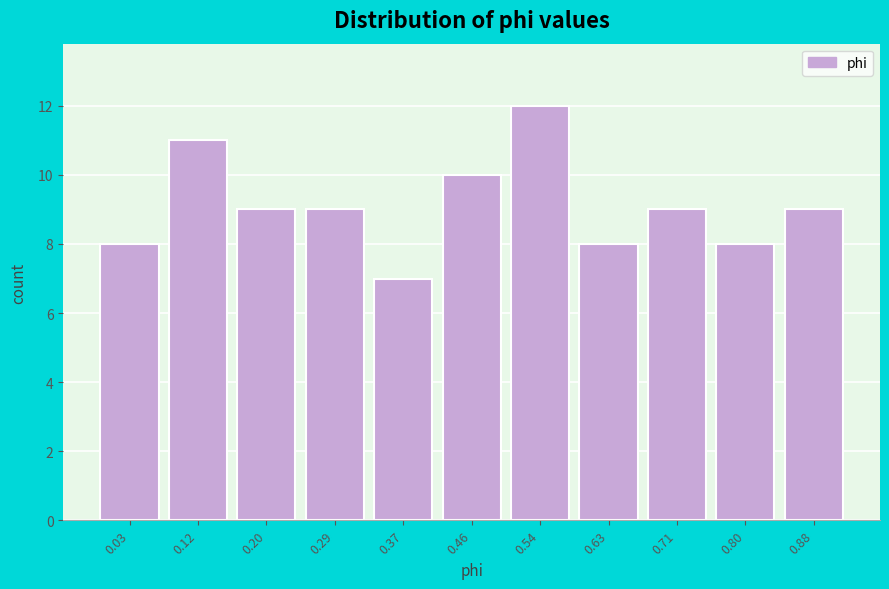

Reading left to right, extract all data points from this chart.

8	11	9	9	7	10	12	8	9	8	9